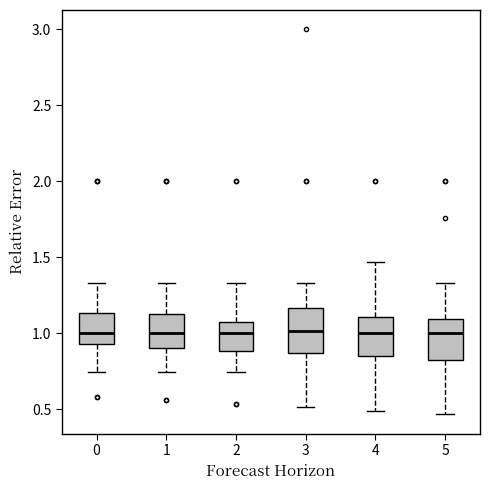

Reading left to right, transcribe this box plot: for each box, give where its median line is, the range the box spans, and where its two whiskers end, as read against the y-axis. The values are not printed on the chart, so give them approximately, as read against the axis.

0: median 1.00, box 0.95 to 1.15, whiskers 0.75 to 1.35
1: median 1.00, box 0.90 to 1.10, whiskers 0.75 to 1.35
2: median 1.00, box 0.90 to 1.05, whiskers 0.75 to 1.35
3: median 1.00, box 0.85 to 1.15, whiskers 0.50 to 1.35
4: median 1.00, box 0.85 to 1.10, whiskers 0.50 to 1.45
5: median 1.00, box 0.80 to 1.10, whiskers 0.45 to 1.35